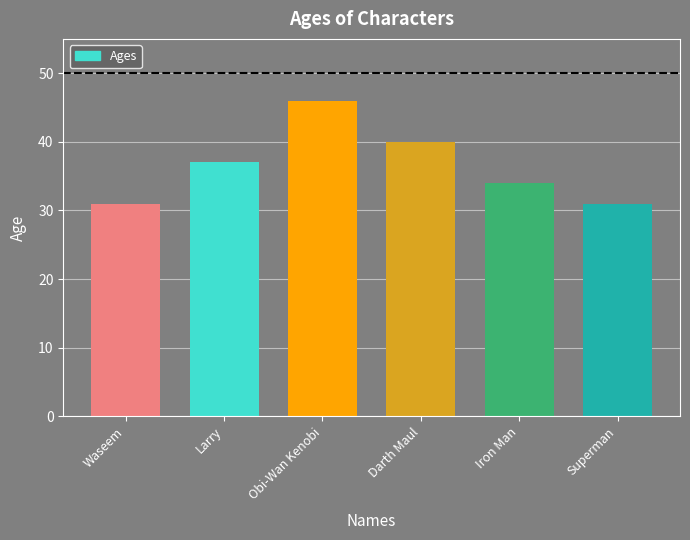

True or false: the data shows 27 at Darth Maul.

False